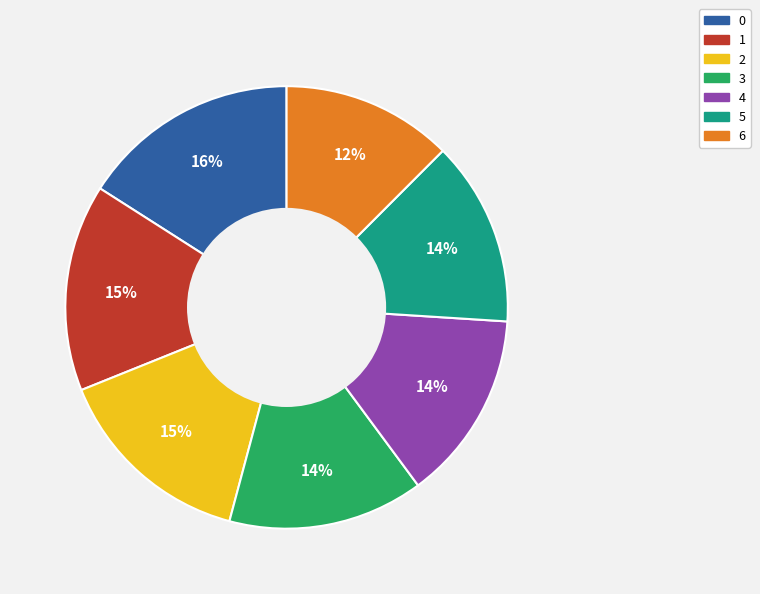

To the nearest percent, what is the average slice percentage?

14%